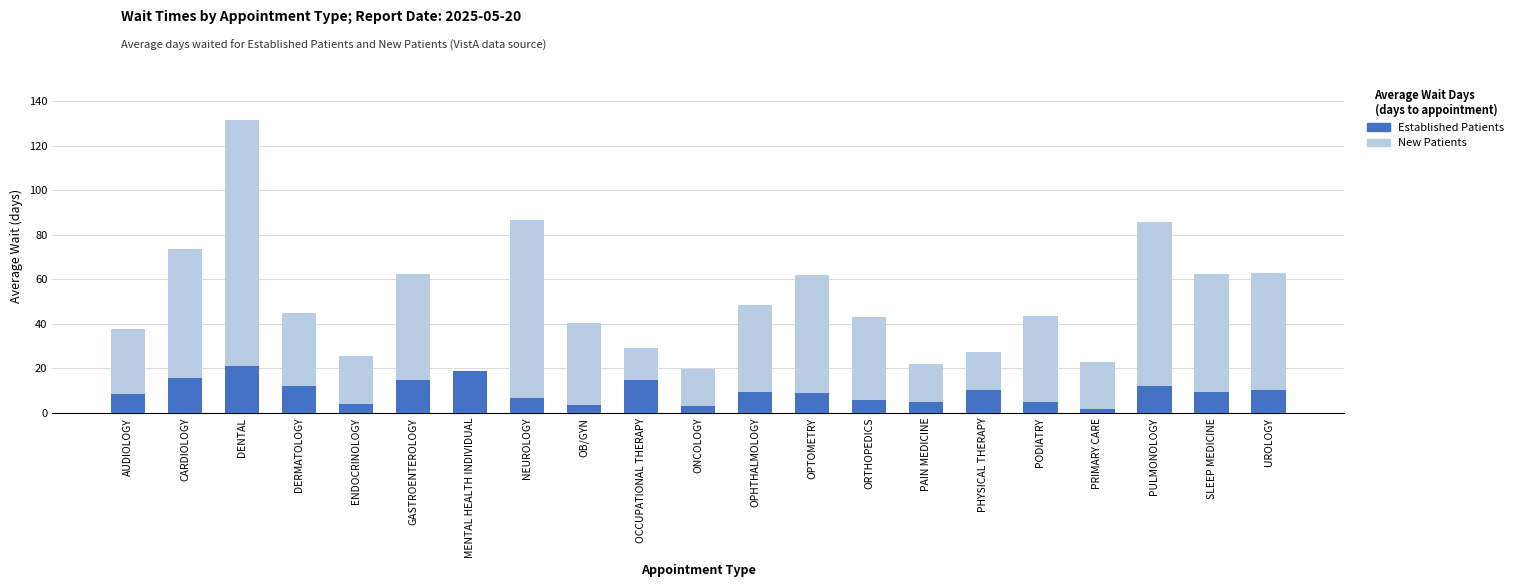

At which category is the sum across all series the highest?

DENTAL